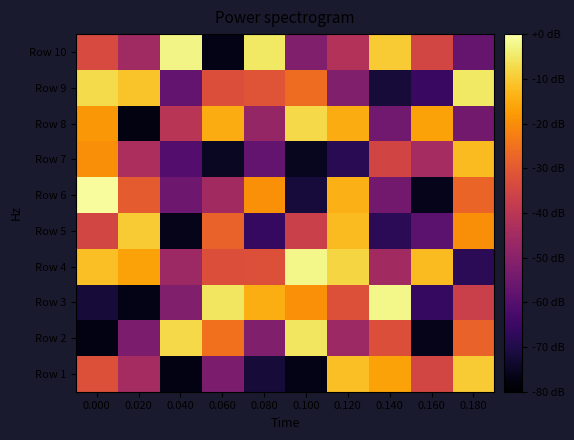

Reading left to right, list all the values displayed in this chart.

Row 1: 0.000=-32.0	0.020=-44.4	0.040=-77.2	0.060=-52.8	0.080=-72.0	0.100=-76.8	0.120=-11.6	0.140=-16.4	0.160=-34.8	0.180=-10.0
Row 2: 0.000=-77.2	0.020=-52.8	0.040=-7.6	0.060=-25.2	0.080=-51.6	0.100=-5.6	0.120=-46.0	0.140=-32.4	0.160=-76.4	0.180=-28.0
Row 3: 0.000=-72.0	0.020=-76.8	0.040=-51.6	0.060=-5.6	0.080=-14.4	0.100=-19.6	0.120=-32.0	0.140=-2.4	0.160=-66.4	0.180=-36.8
Row 4: 0.000=-11.6	0.020=-16.4	0.040=-46.0	0.060=-32.4	0.080=-32.0	0.100=-2.4	0.120=-8.4	0.140=-45.2	0.160=-12.4	0.180=-68.0
Row 5: 0.000=-34.8	0.020=-10.0	0.040=-76.4	0.060=-28.0	0.080=-66.4	0.100=-36.8	0.120=-12.4	0.140=-68.0	0.160=-58.8	0.180=-20.0
Row 6: 0.000=-0.8	0.020=-29.6	0.040=-55.6	0.060=-45.2	0.080=-19.6	0.100=-71.6	0.120=-14.0	0.140=-54.4	0.160=-76.0	0.180=-27.6
Row 7: 0.000=-20.0	0.020=-43.2	0.040=-60.4	0.060=-74.8	0.080=-57.6	0.100=-75.6	0.120=-68.4	0.140=-35.2	0.160=-44.4	0.180=-12.4
Row 8: 0.000=-18.4	0.020=-77.6	0.040=-40.4	0.060=-14.8	0.080=-47.6	0.100=-7.6	0.120=-14.8	0.140=-54.8	0.160=-16.4	0.180=-54.4
Row 9: 0.000=-7.2	0.020=-11.2	0.040=-57.2	0.060=-32.4	0.080=-31.2	0.100=-26.0	0.120=-51.6	0.140=-72.0	0.160=-65.6	0.180=-5.2
Row 10: 0.000=-33.6	0.020=-45.6	0.040=-2.8	0.060=-76.8	0.080=-5.2	0.100=-51.6	0.120=-41.6	0.140=-10.0	0.160=-34.8	0.180=-56.8